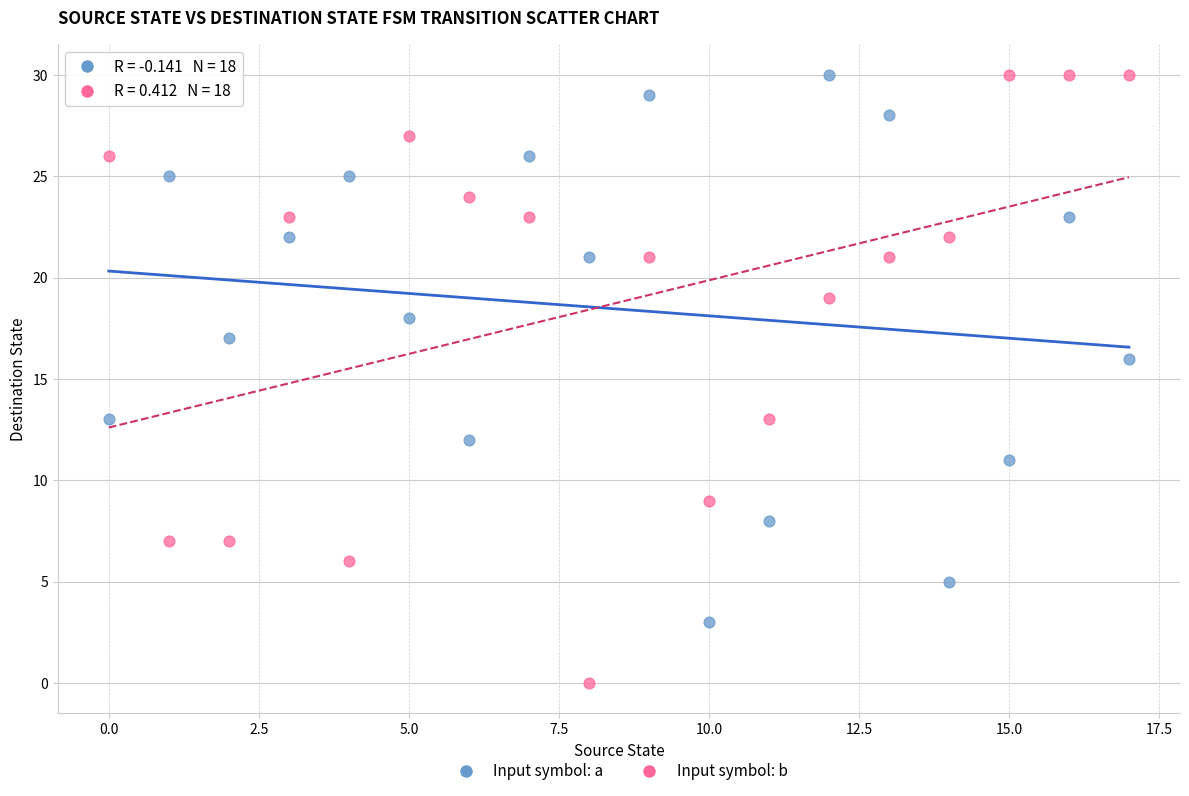

What are all the series names shown in the legend?

Input symbol: a, Input symbol: b